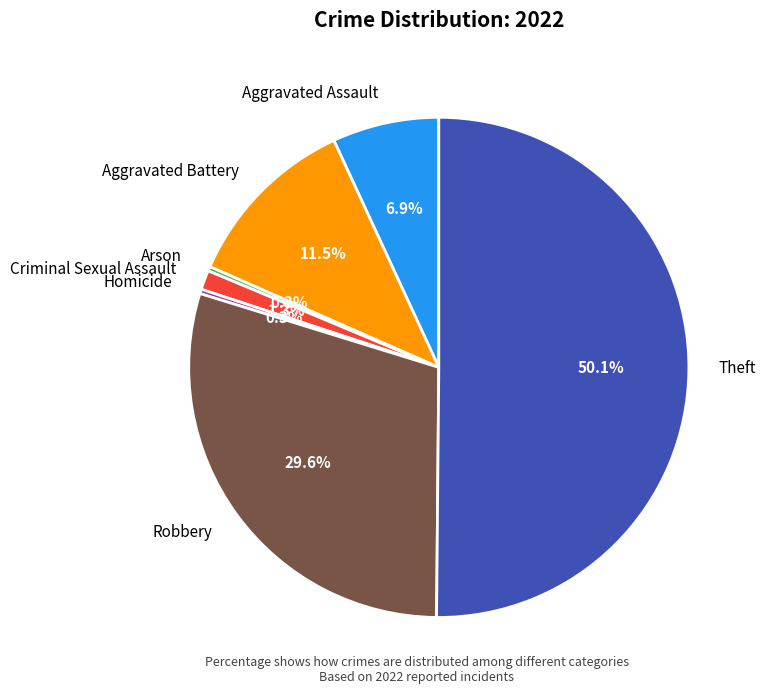

To the nearest percent, what is the combined percentage of Theft and Aggravated Battery?

62%